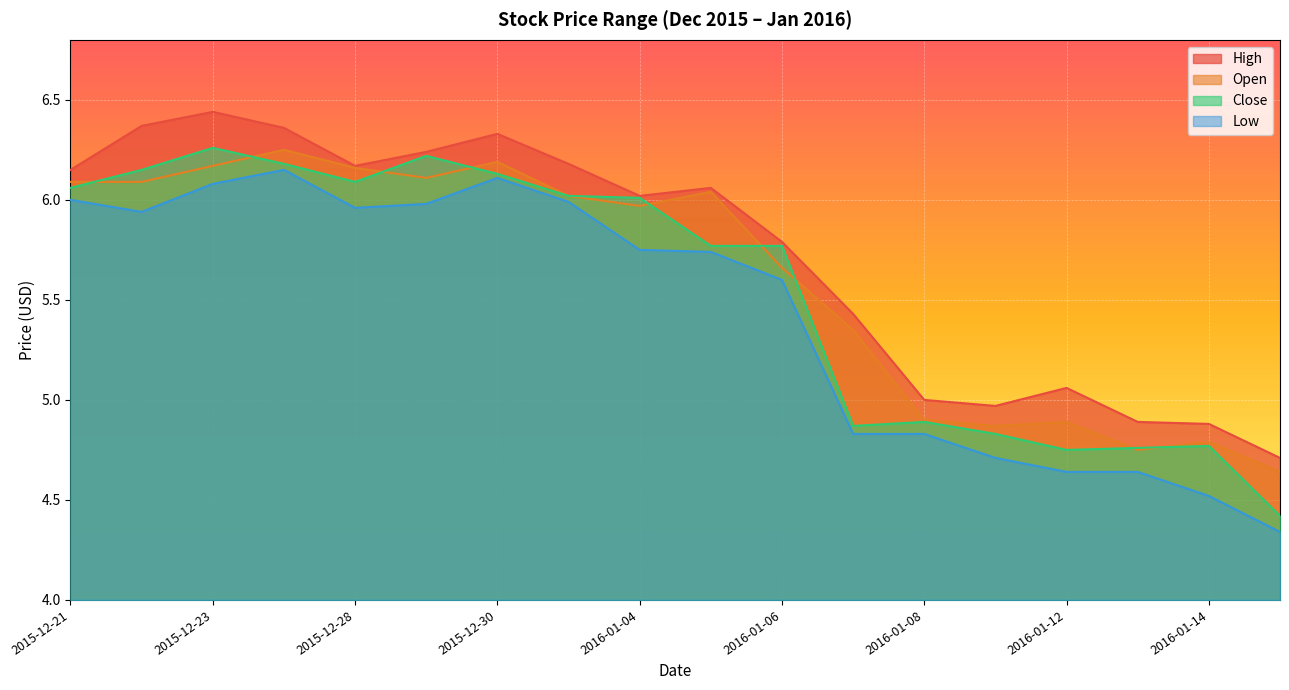

How many interior local peaks does the Open series have?

5